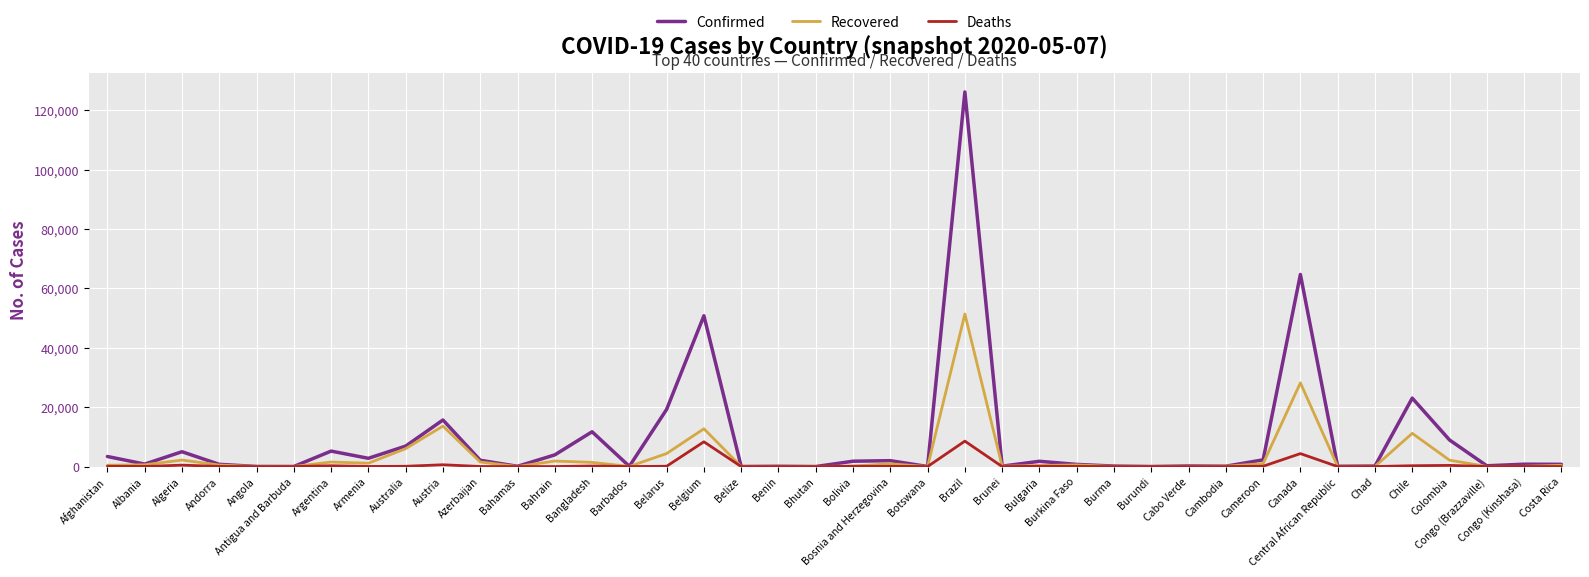

Where is Confirmed nearest to the value 63077?

Canada